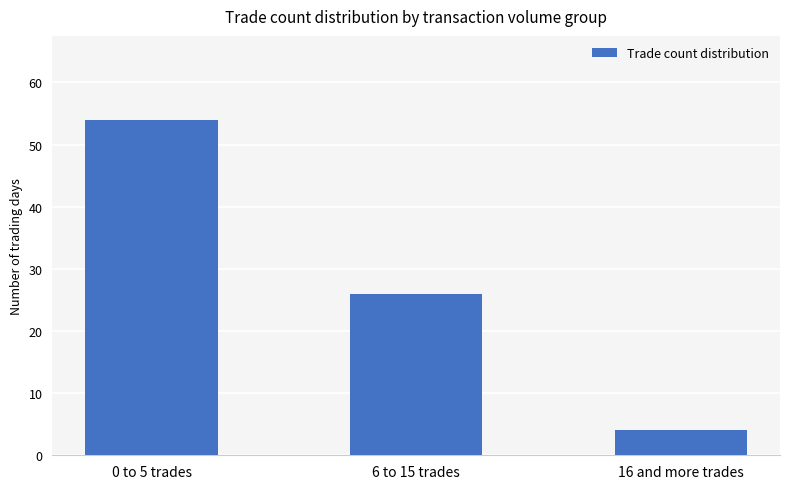

List the labels in order of value, smallest first.

16 and more trades, 6 to 15 trades, 0 to 5 trades